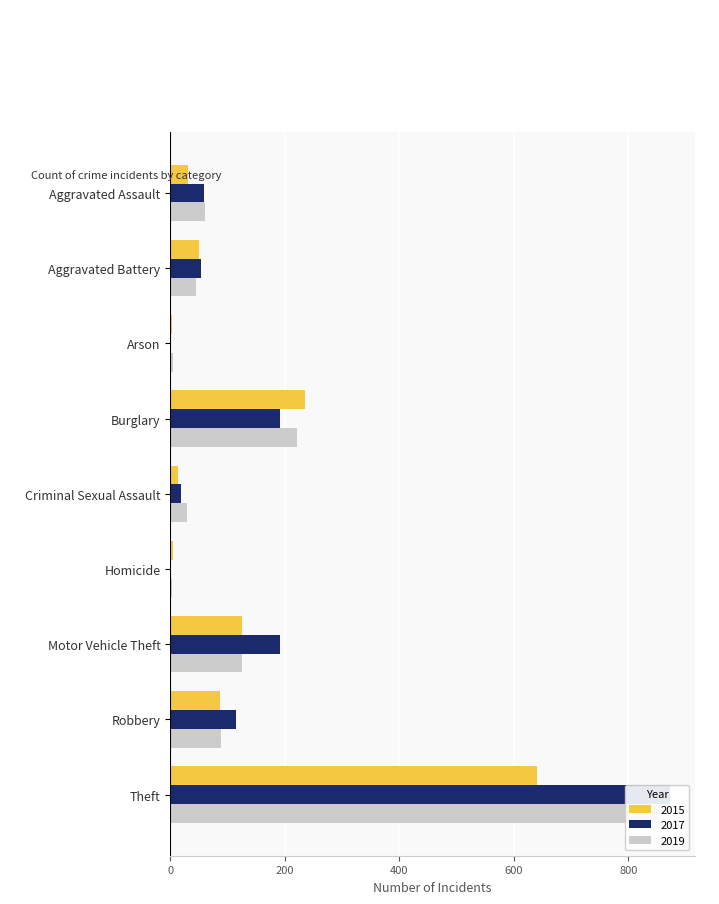

The 2017 series shows 19 at Aggravated Battery. True or false?

False